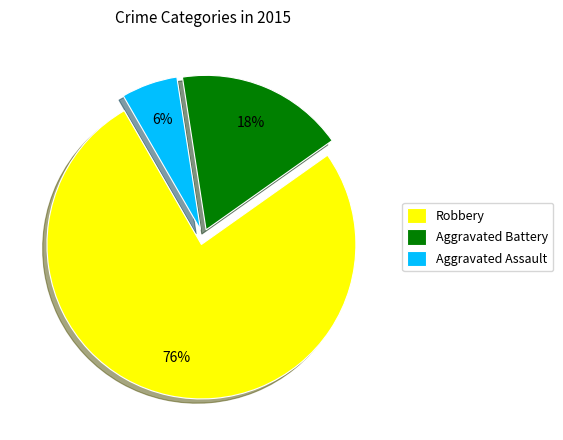

To the nearest percent, what portion does Aggravated Assault represent?

6%